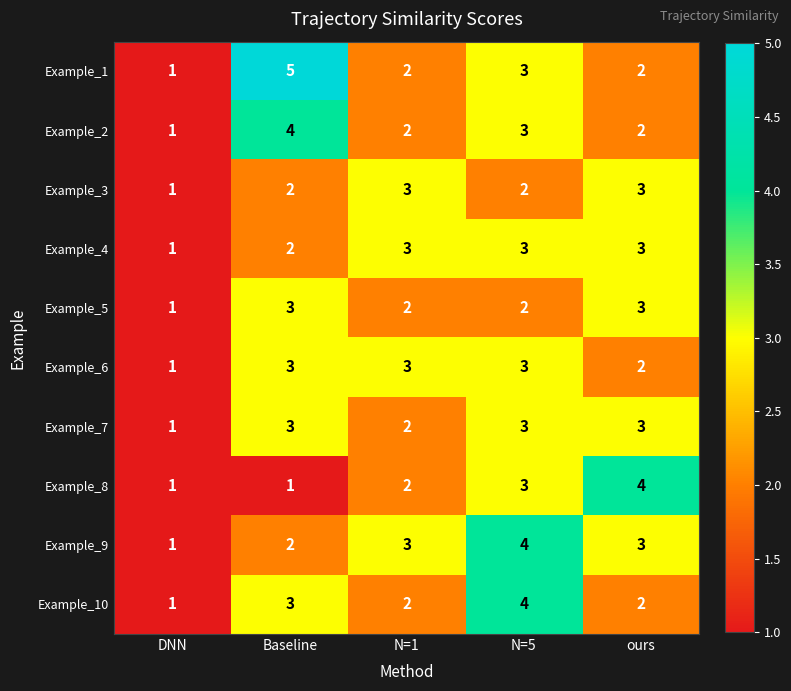

Is it true that Example_4 equals 3 at N=5?

True